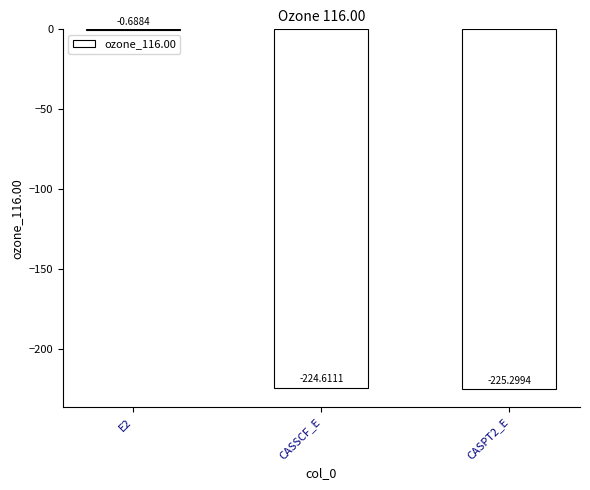

Where is the data nearest to the value -112?

E2